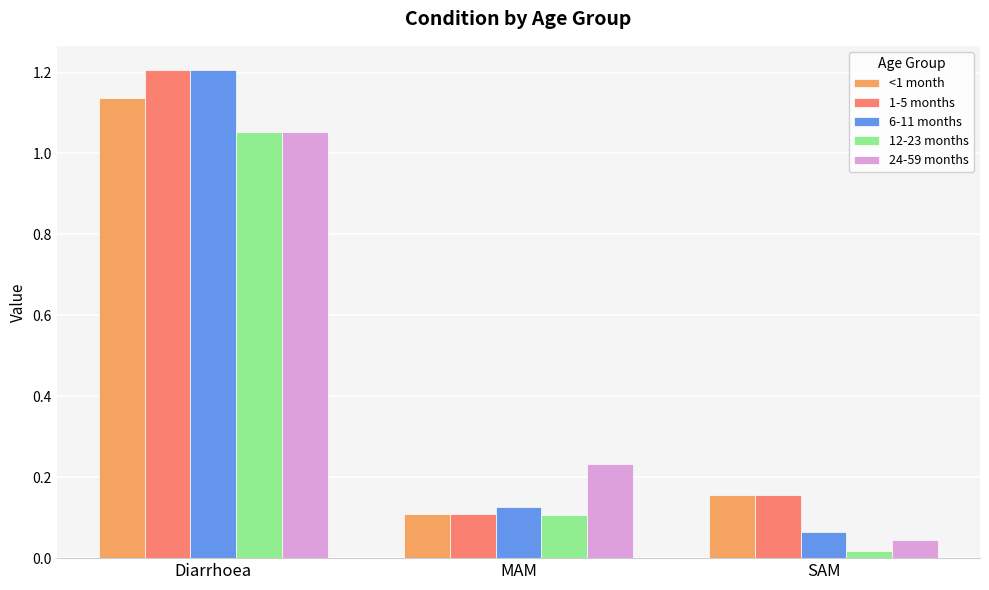

The 1-5 months series shows 1.8 at Diarrhoea. True or false?

False